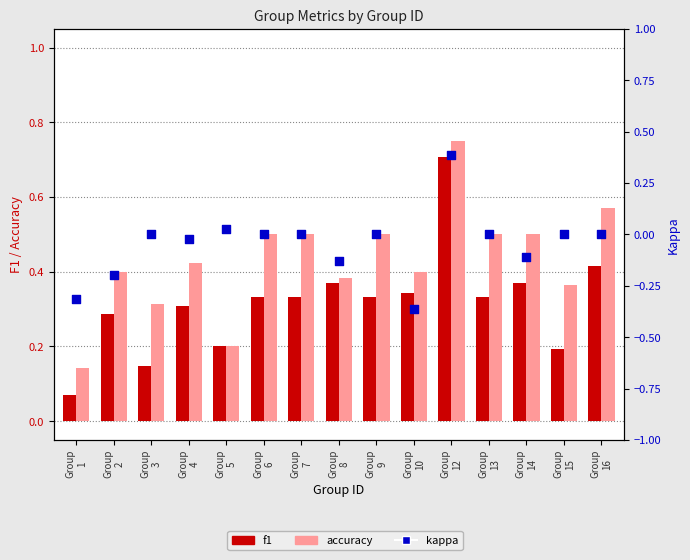

At how many categories does at least one series exceed 0?

15